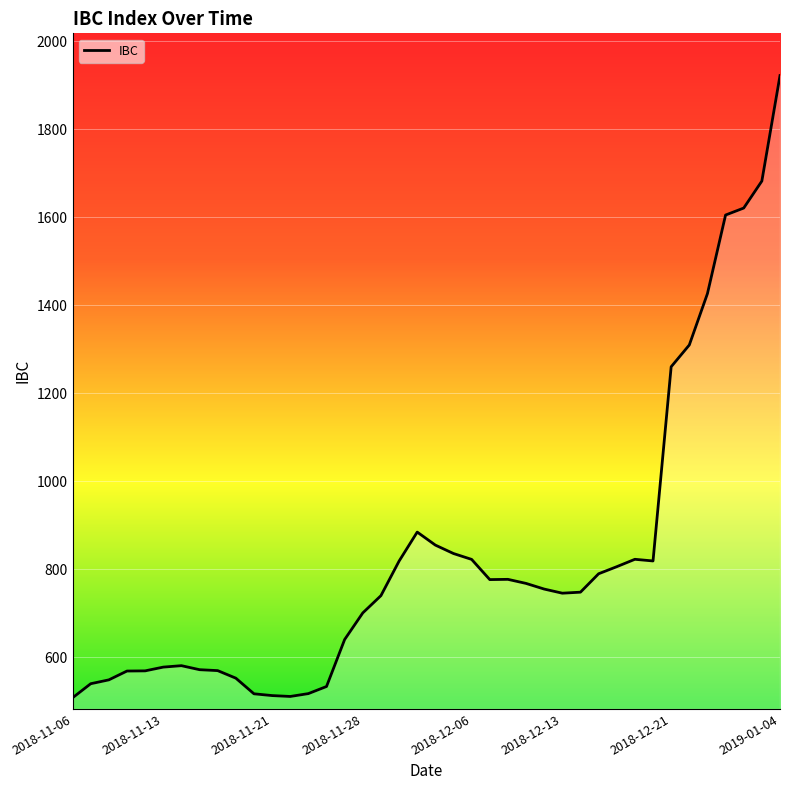

What is the greatest value displayed?

1922.4